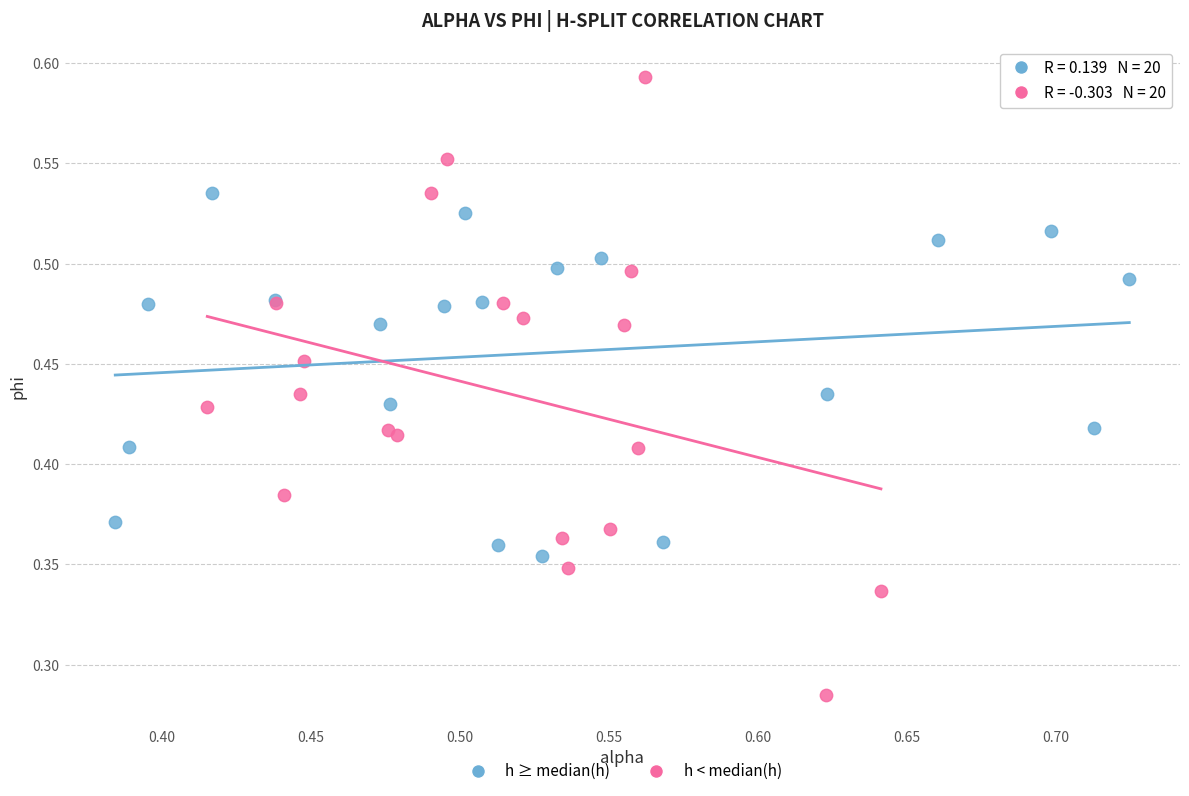

Which series has the largest Y range (max minus min)?

h < median(h)